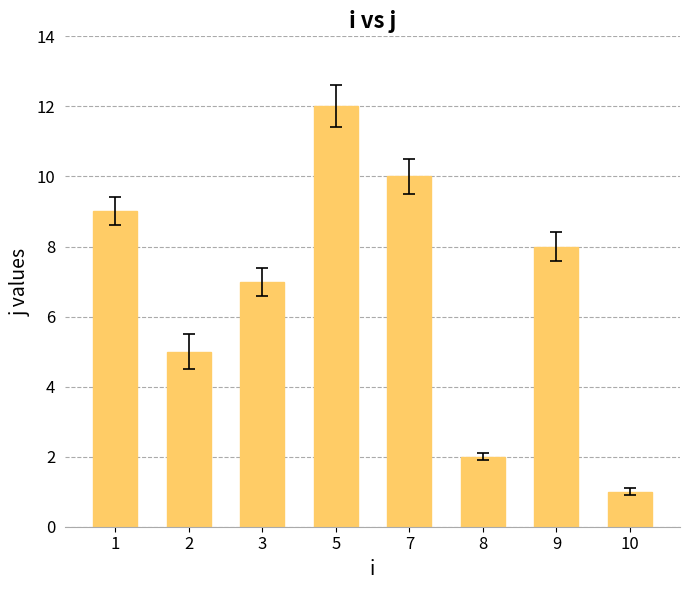

Rank the categories by value from highest to lowest.

5, 7, 1, 9, 3, 2, 8, 10